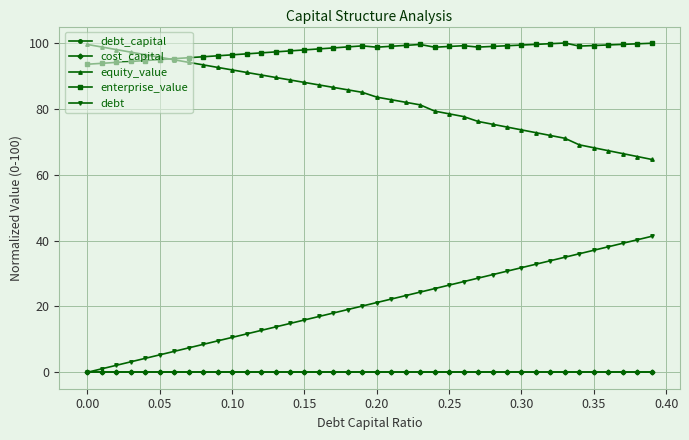

True or false: debt_capital and enterprise_value intersect in this chart.

False